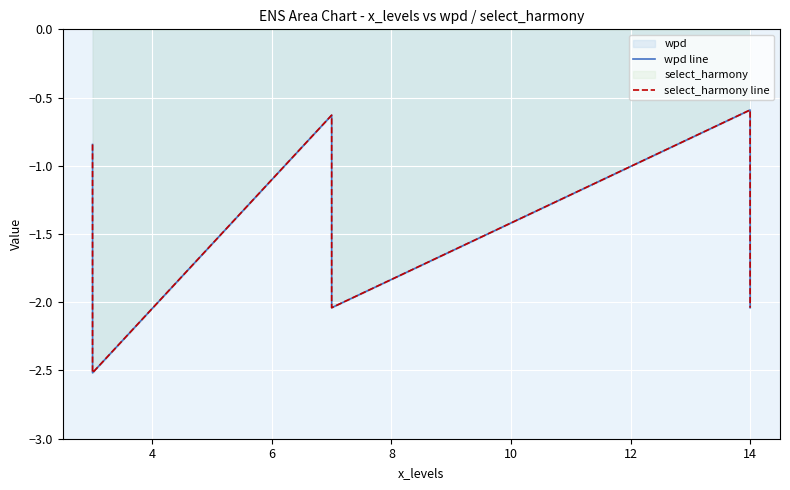

List the series in order of their peak value, lowest first.

wpd line, select_harmony line